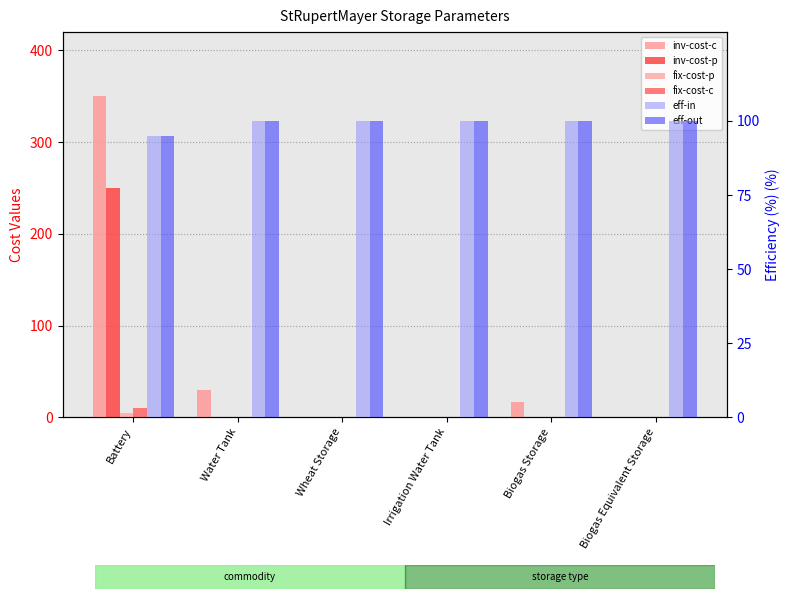

Where is eff-in nearest to the value 97?

Battery